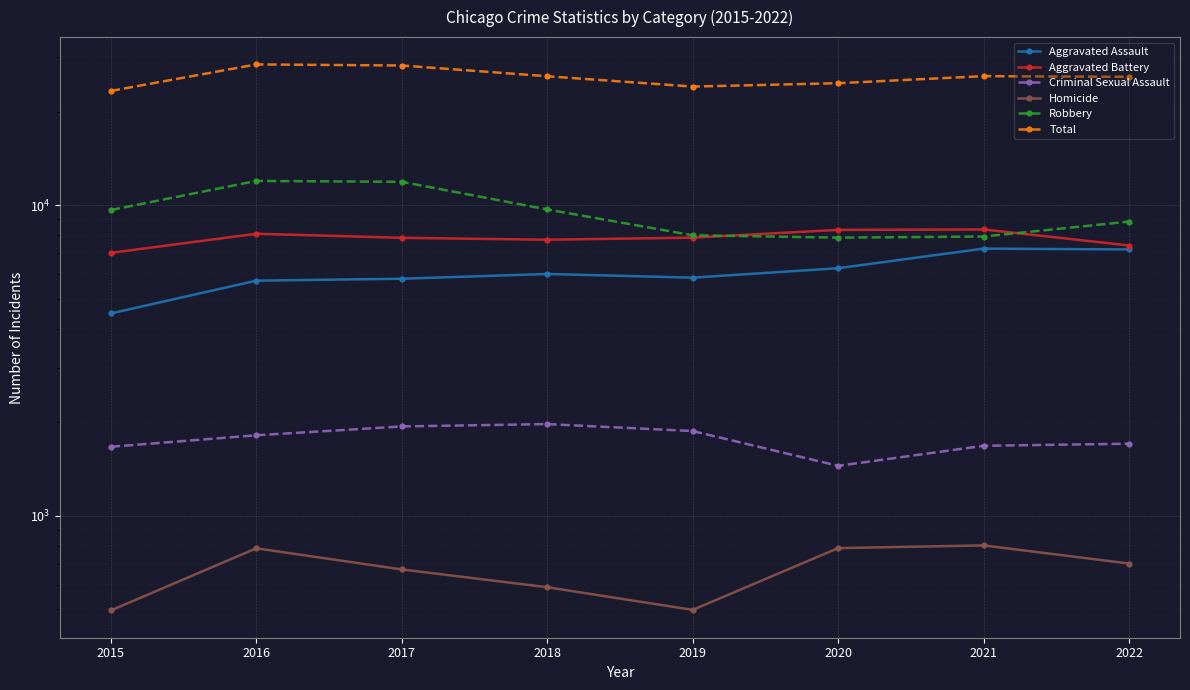

At how many categories does at least one series exceed 14085?

8